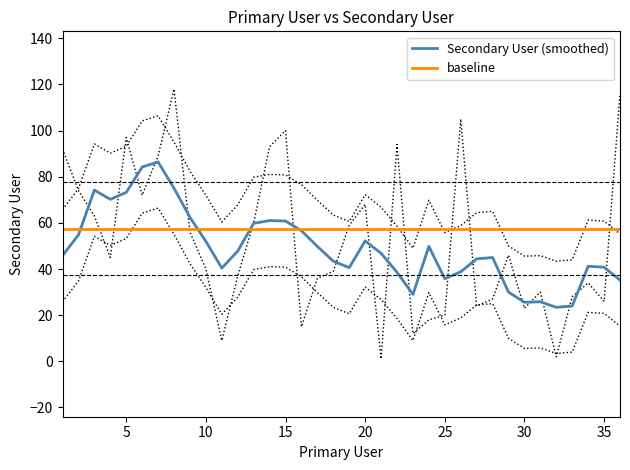

How many data points are above 45?

17